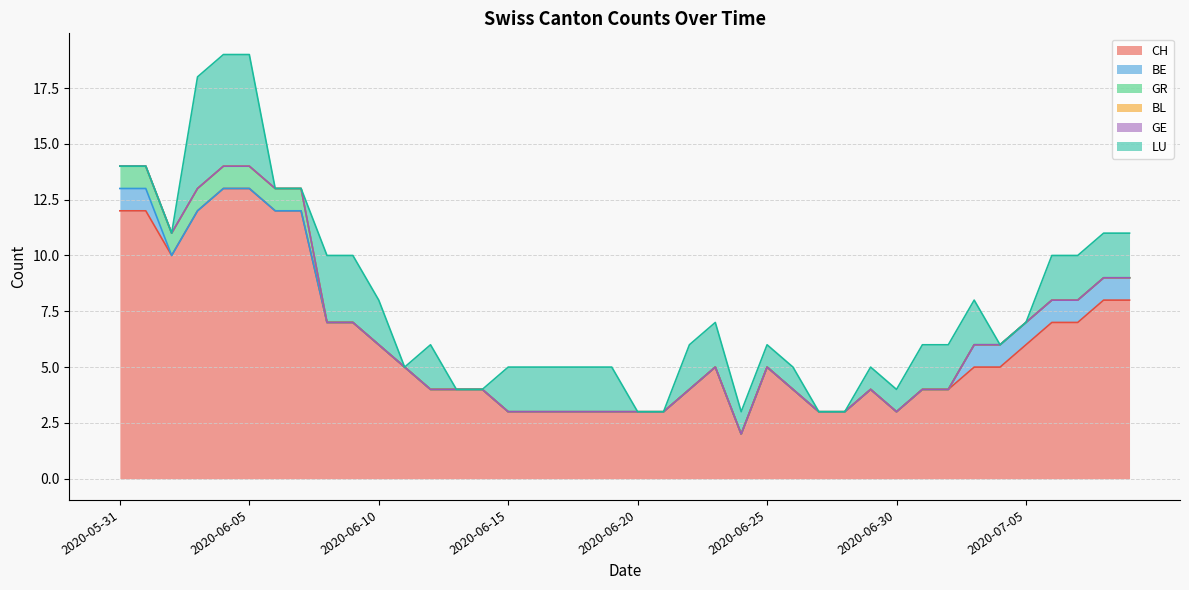

What is the label of the 14th point from the right?

2020-06-26